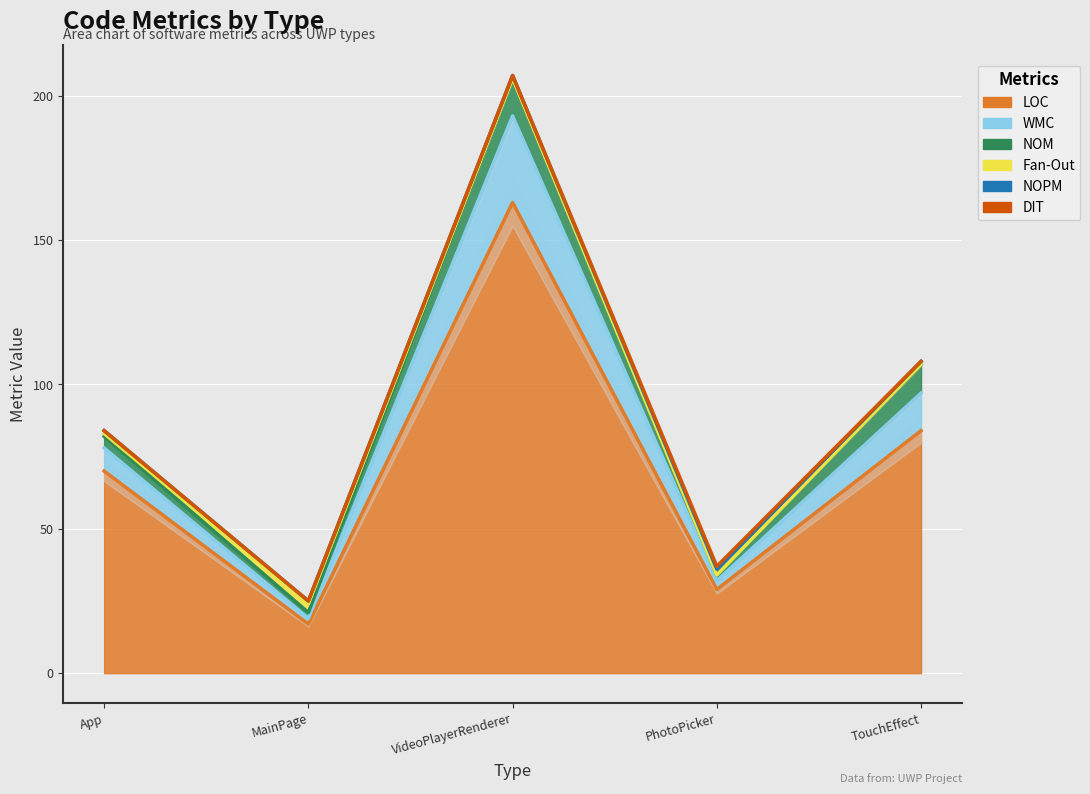

What is the spread (max minus min) of values at VideoPlayerRenderer?

163